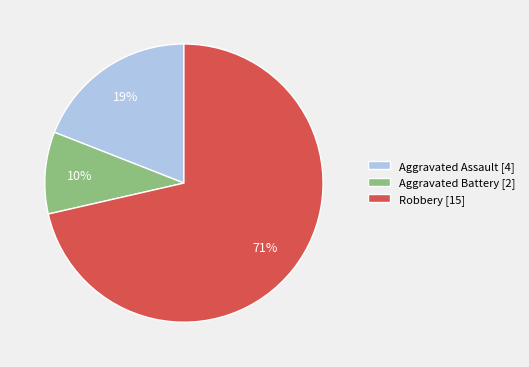

Does Robbery account for over 50% of the chart?

Yes